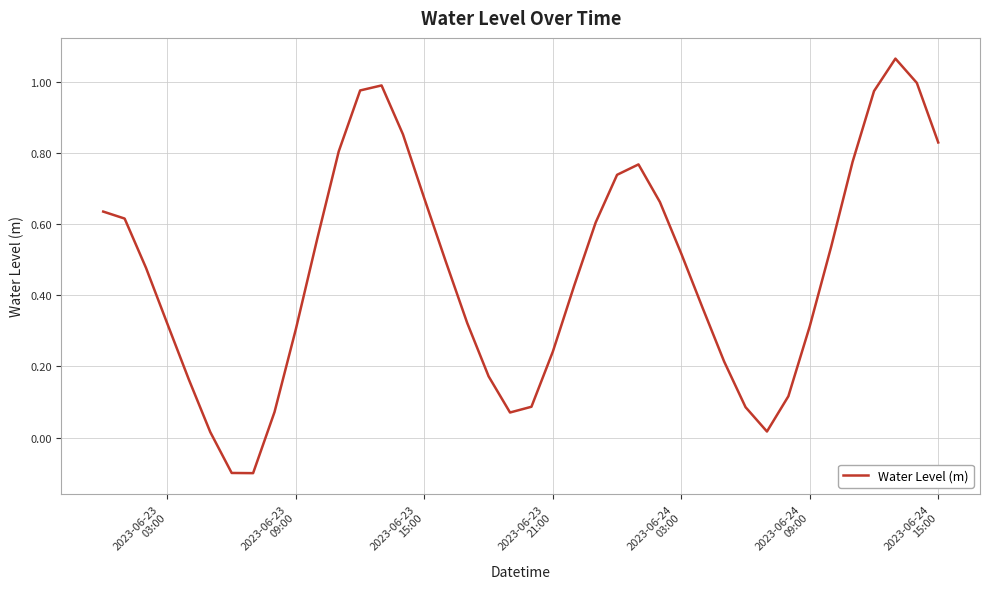

What is the smallest value displayed?

-0.1